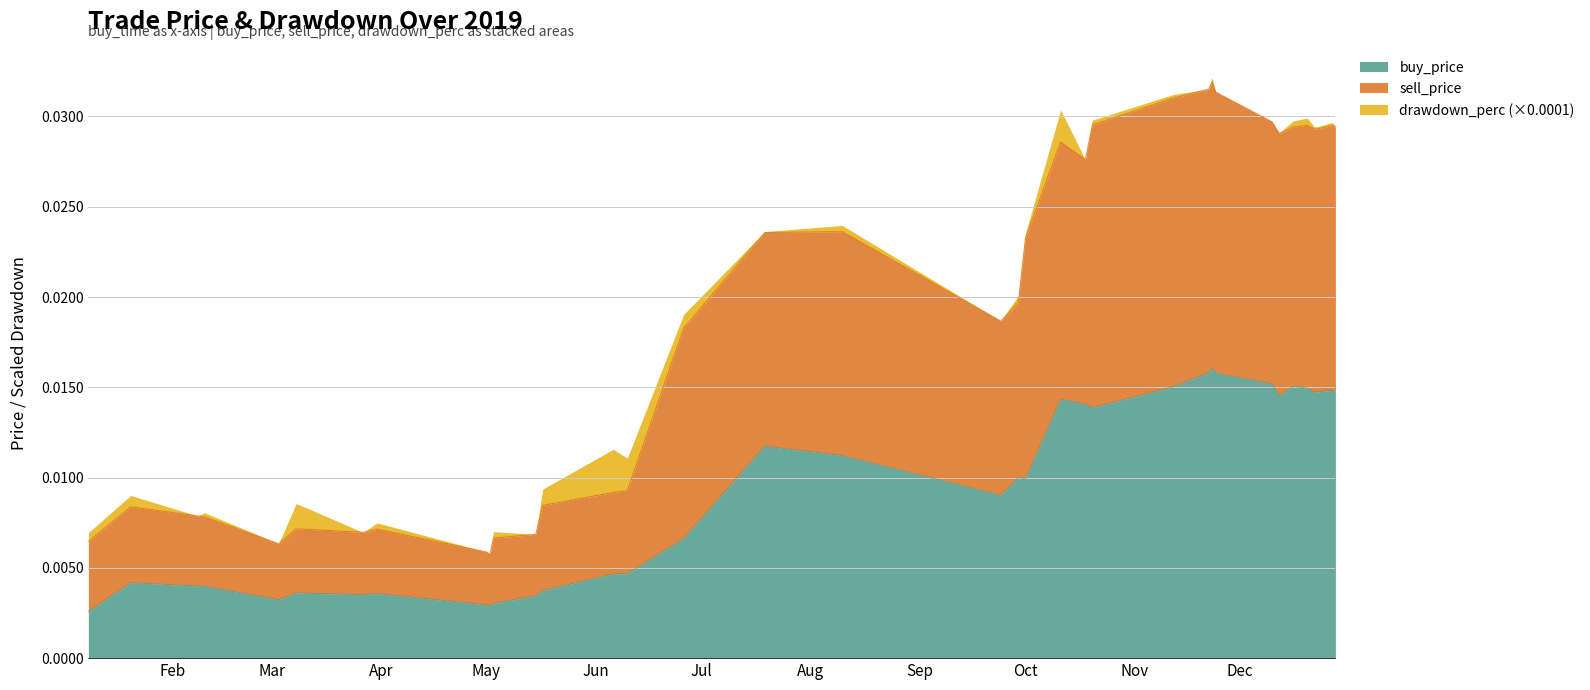

How many categories are shown in the chart?

36